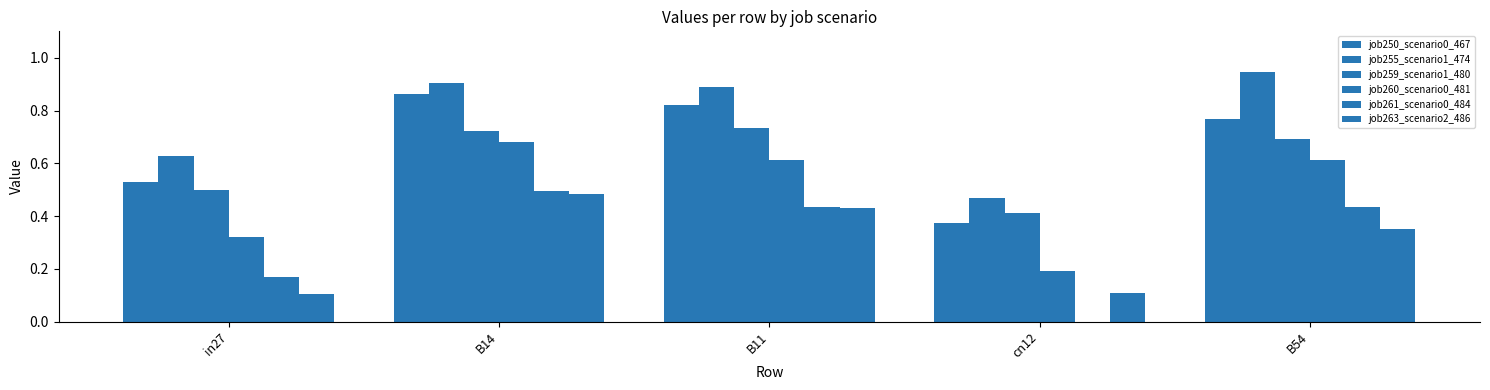

How many data points does each series have?

5